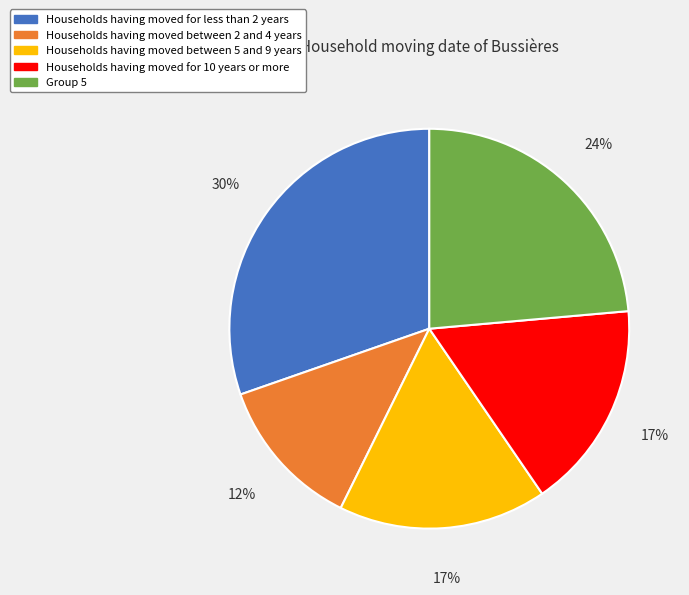

What percentage is the Households having moved for 10 years or more slice, to the nearest percent?

17%